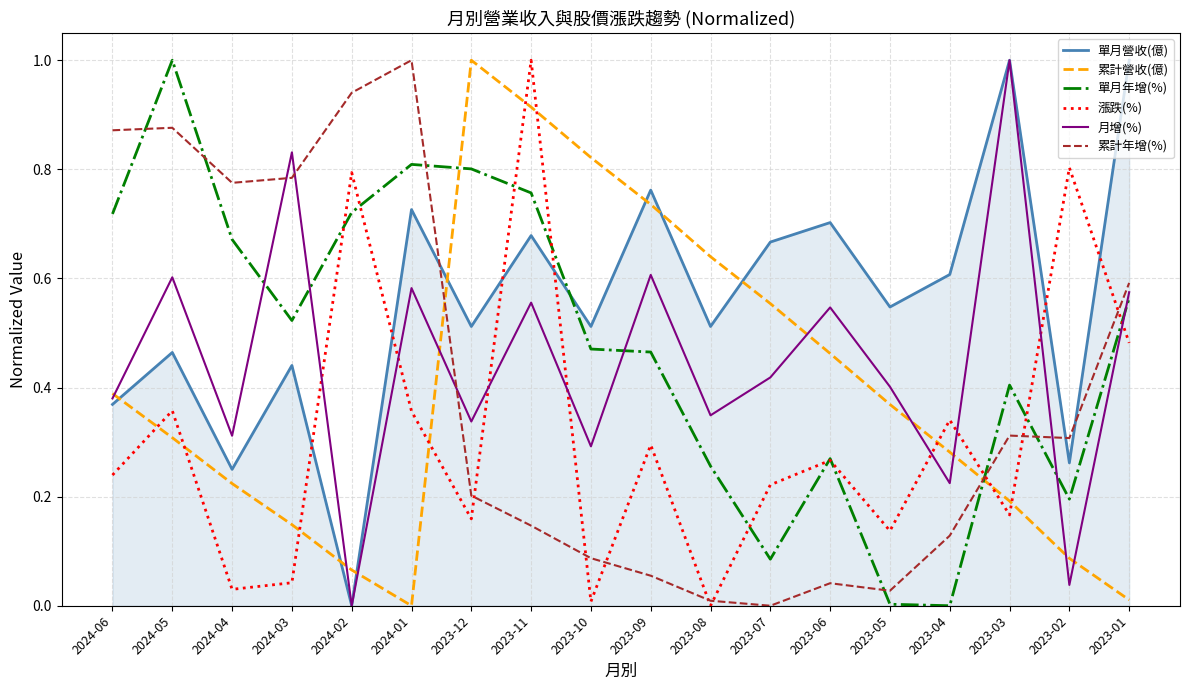

Does the chart display data point markers on the line(s)?

No